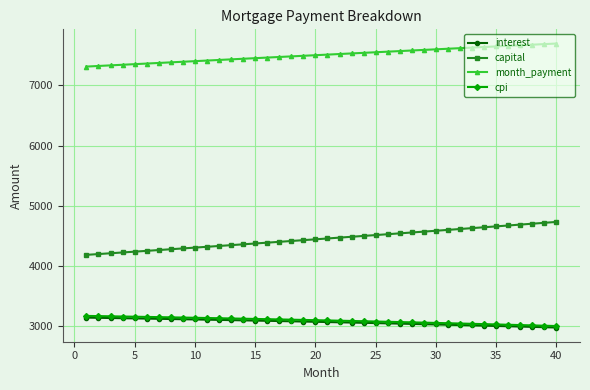

True or false: month_payment and capital cross at least once.

False